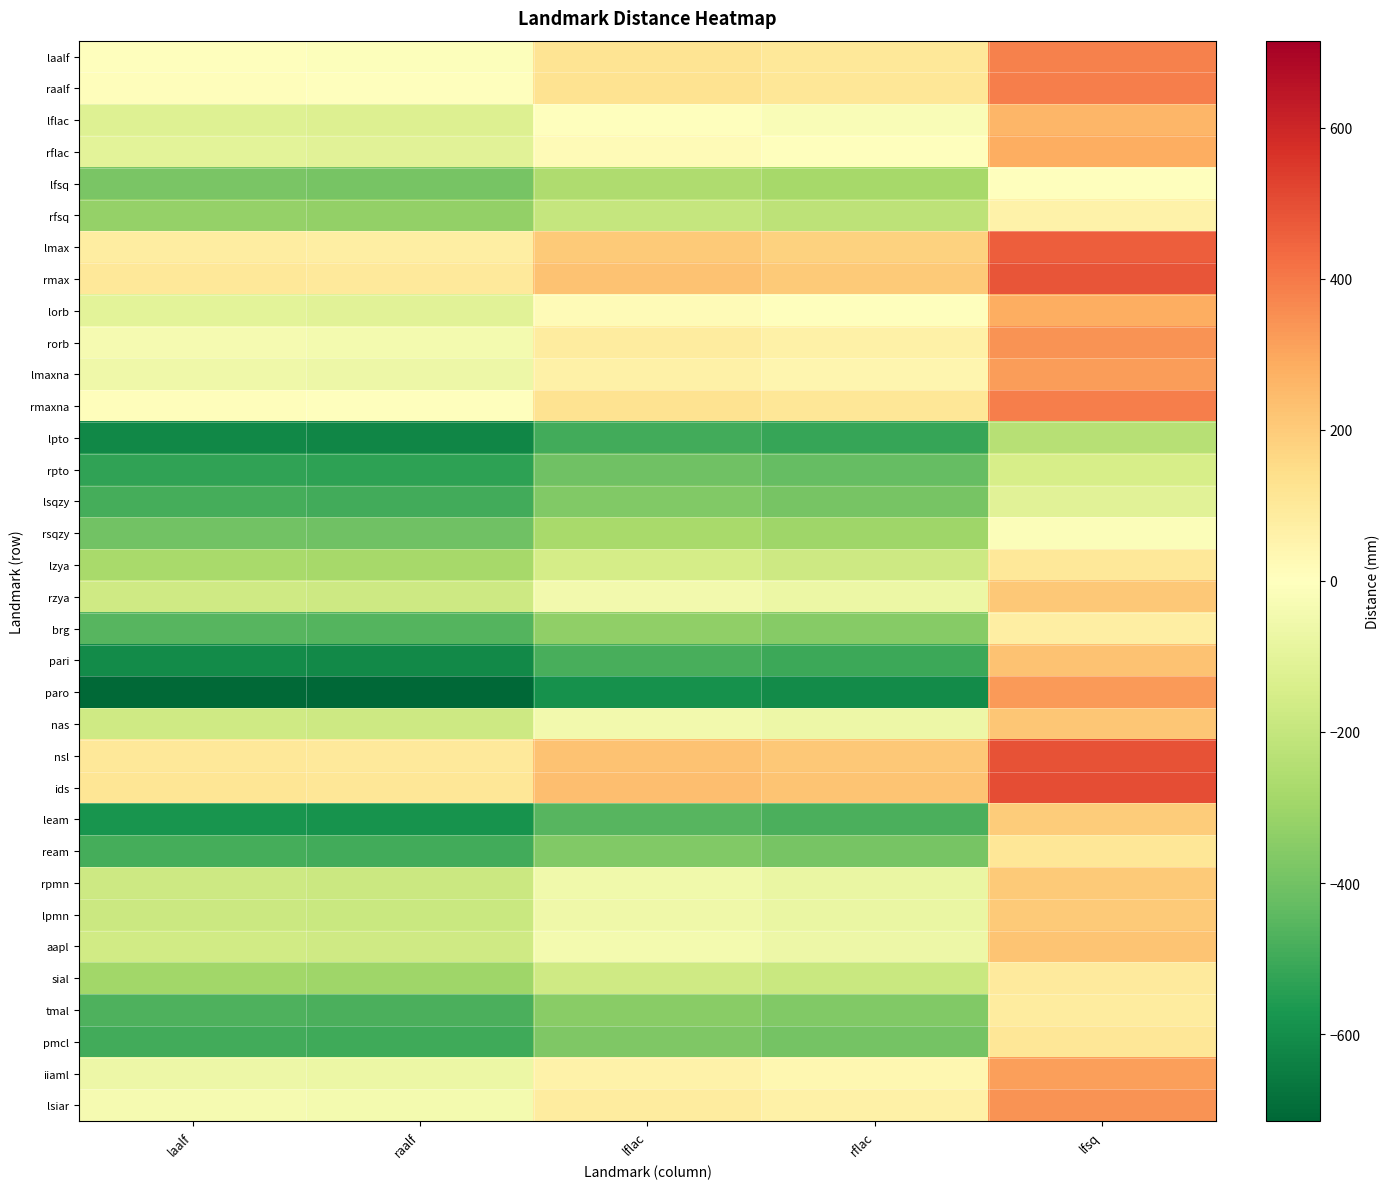

Reading left to right, list all the values displayed in this chart.

laalf: laalf=0.0	raalf=-6.1	lflac=122.4	rflac=102.1	lfsq=382.4
raalf: laalf=6.1	raalf=0.0	lflac=128.6	rflac=108.2	lfsq=388.6
lflac: laalf=-122.4	raalf=-128.6	lflac=0.0	rflac=-20.3	lfsq=260.0
rflac: laalf=-102.1	raalf=-108.2	lflac=20.3	rflac=0.0	lfsq=280.3
lfsq: laalf=-382.4	raalf=-388.6	lflac=-260.0	rflac=-280.3	lfsq=0.0
rfsq: laalf=-322.7	raalf=-328.8	lflac=-200.3	rflac=-220.6	lfsq=59.7
lmax: laalf=81.3	raalf=75.2	lflac=203.7	rflac=183.4	lfsq=463.7
rmax: laalf=103.4	raalf=97.3	lflac=225.8	rflac=205.5	lfsq=485.8
lorb: laalf=-100.8	raalf=-106.9	lflac=21.7	rflac=1.3	lfsq=281.7
rorb: laalf=-36.1	raalf=-42.3	lflac=86.3	rflac=66.0	lfsq=346.3
lmaxna: laalf=-59.4	raalf=-65.5	lflac=63.1	rflac=42.7	lfsq=323.1
rmaxna: laalf=6.0	raalf=-0.1	lflac=128.5	rflac=108.1	lfsq=388.5
lpto: laalf=-619.4	raalf=-625.5	lflac=-497.0	rflac=-517.3	lfsq=-237.0
rpto: laalf=-529.5	raalf=-535.6	lflac=-407.0	rflac=-427.4	lfsq=-147.0
lsqzy: laalf=-488.7	raalf=-494.9	lflac=-366.3	rflac=-386.6	lfsq=-106.3
rsqzy: laalf=-398.8	raalf=-404.9	lflac=-276.3	rflac=-296.7	lfsq=-16.4
lzya: laalf=-277.1	raalf=-283.2	lflac=-154.6	rflac=-175.0	lfsq=105.3
rzya: laalf=-171.6	raalf=-177.7	lflac=-49.2	rflac=-69.5	lfsq=210.8
brg: laalf=-456.5	raalf=-462.6	lflac=-334.1	rflac=-354.4	lfsq=74.1
pari: laalf=-607.4	raalf=-613.5	lflac=-485.0	rflac=-505.3	lfsq=225.0
paro: laalf=-709.4	raalf=-715.5	lflac=-586.9	rflac=-607.3	lfsq=326.9
nas: laalf=-167.7	raalf=-173.9	lflac=-45.3	rflac=-65.6	lfsq=214.7
nsl: laalf=105.9	raalf=99.8	lflac=228.3	rflac=208.0	lfsq=488.3
ids: laalf=116.4	raalf=110.2	lflac=238.8	rflac=218.5	lfsq=498.8
leam: laalf=-579.0	raalf=-585.1	lflac=-456.6	rflac=-476.9	lfsq=196.6
ream: laalf=-489.3	raalf=-495.4	lflac=-366.9	rflac=-387.2	lfsq=106.9
rpmn: laalf=-177.1	raalf=-183.2	lflac=-54.6	rflac=-75.0	lfsq=205.3
lpmn: laalf=-179.5	raalf=-185.7	lflac=-57.1	rflac=-77.4	lfsq=202.9
aapl: laalf=-163.7	raalf=-169.8	lflac=-41.3	rflac=-61.6	lfsq=218.7
sial: laalf=-291.8	raalf=-297.9	lflac=-169.3	rflac=-189.7	lfsq=90.7
tmal: laalf=-469.9	raalf=-476.1	lflac=-347.5	rflac=-367.8	lfsq=87.5
pmcl: laalf=-493.6	raalf=-499.7	lflac=-371.2	rflac=-391.5	lfsq=111.2
iiaml: laalf=-65.4	raalf=-71.5	lflac=57.1	rflac=36.7	lfsq=317.1
lsiar: laalf=-38.6	raalf=-44.7	lflac=83.9	rflac=63.5	lfsq=343.9